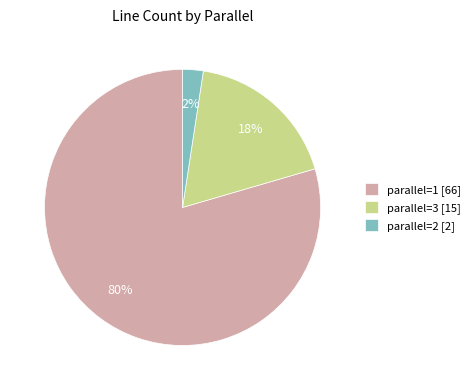

Is it true that parallel=3 is 33% of the pie?

False